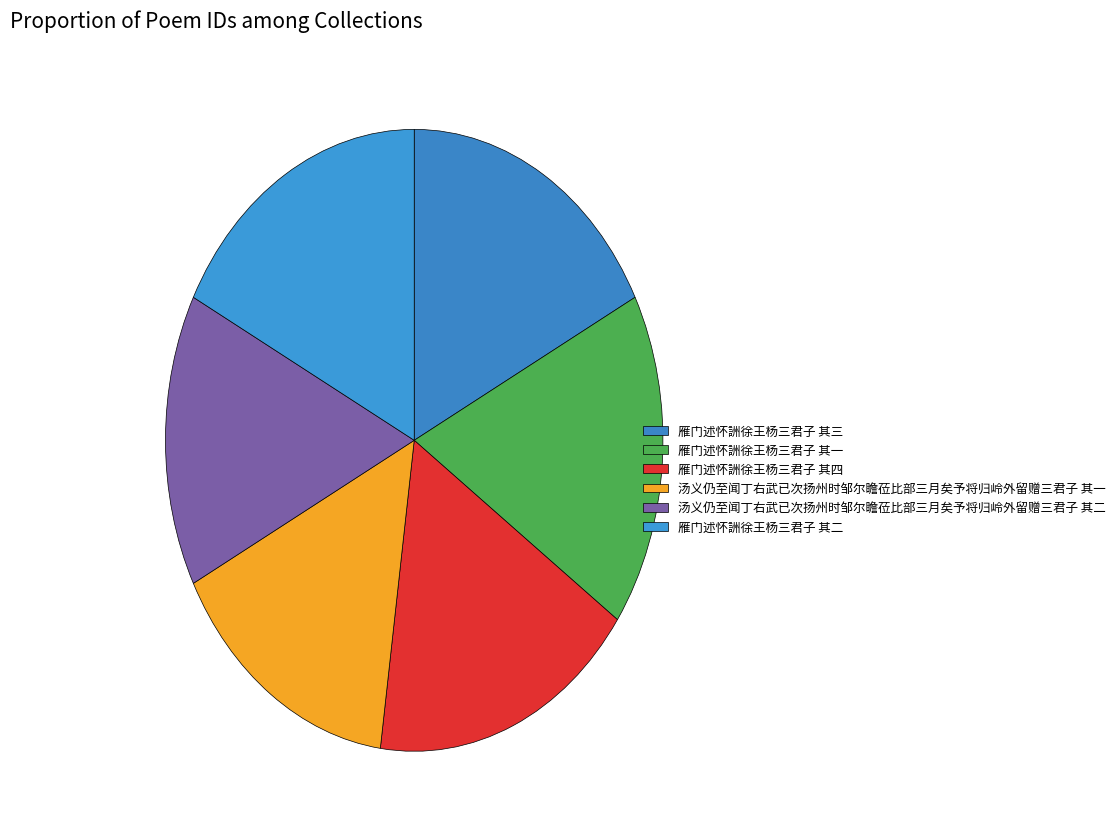

Is there any slice that represents more than half of the pie?

No